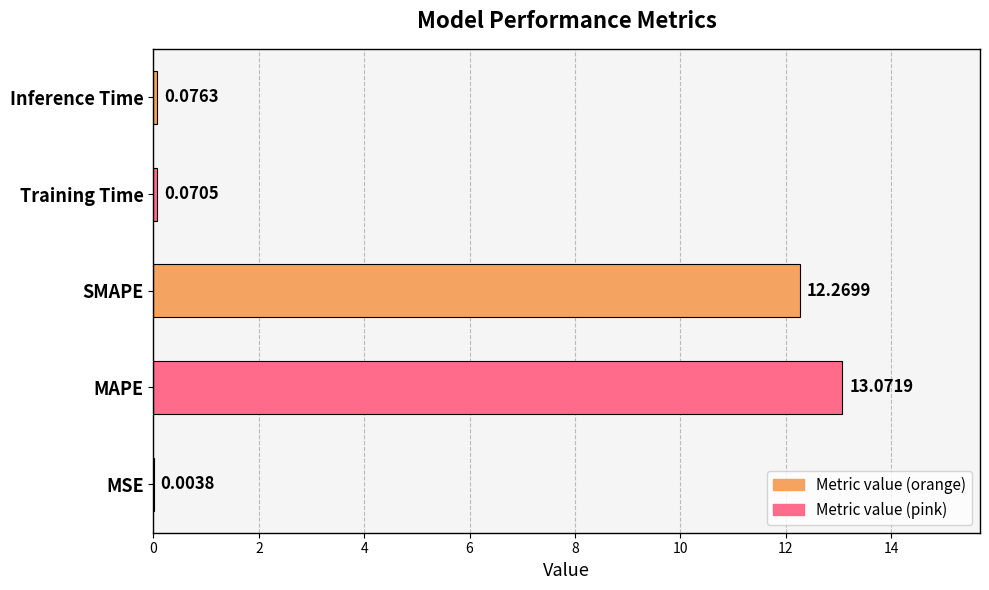

Which category has the highest value across all series?

MAPE